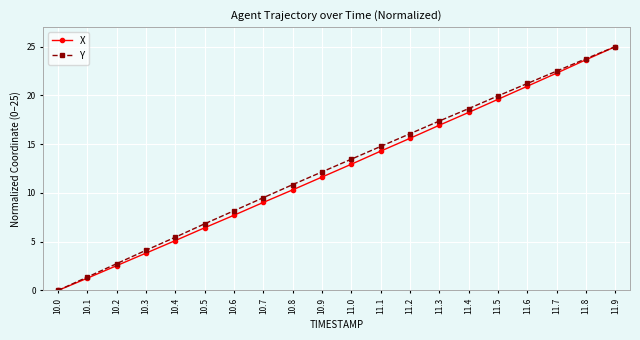

What is the difference between the maximum and minimum values in the X series?

25.0